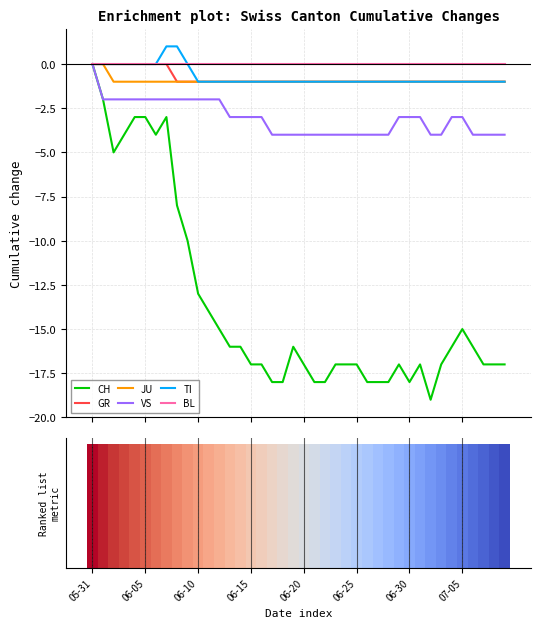

Between 06-25 and 17, which is larger?

06-25